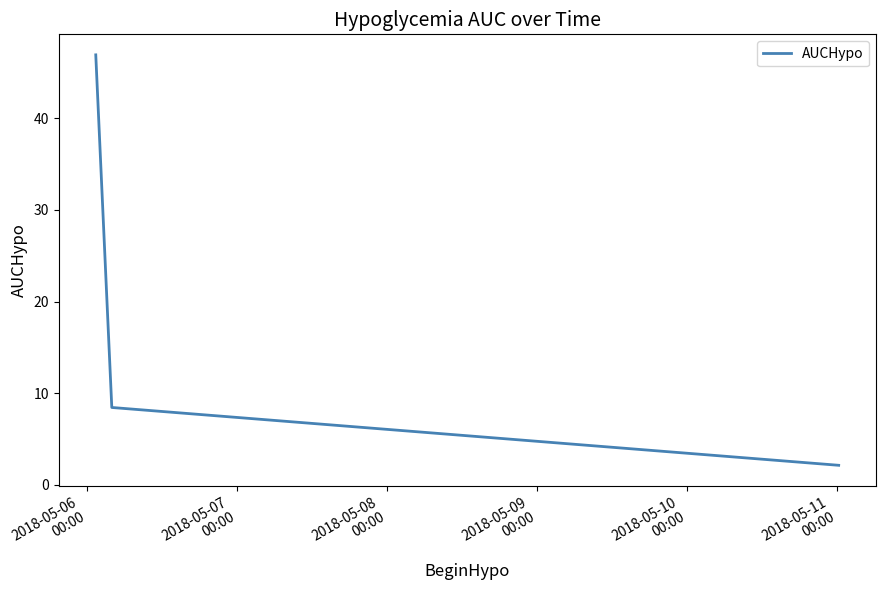

How many categories are shown in the chart?

3